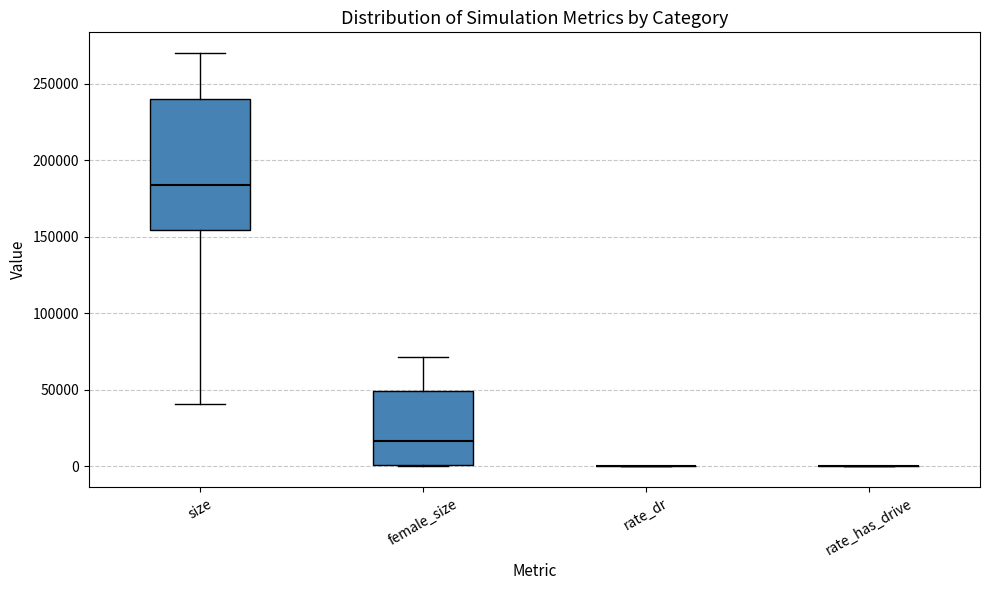

Reading left to right, transcribe this box plot: for each box, give where its median line is, the range the box spans, and where its two whiskers end, as read against the y-axis. The values are not printed on the chart, so give them approximately, as read against the axis.

size: median 185000, box 155000 to 240000, whiskers 40000 to 270000
female_size: median 15000, box 0 to 50000, whiskers 0 to 70000
rate_dr: box collapsed to a line at 0, whiskers 0 to 0
rate_has_drive: box collapsed to a line at 0, whiskers 0 to 0